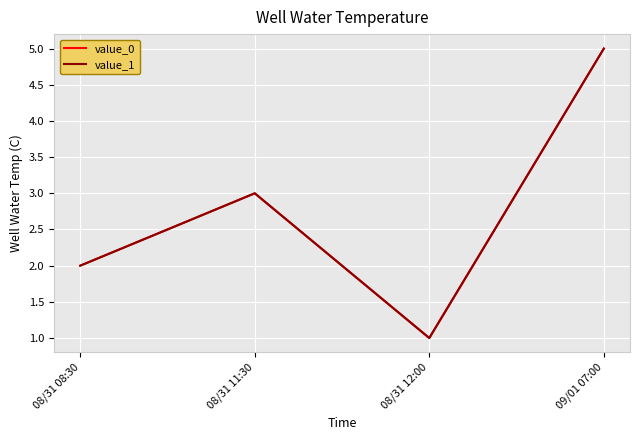

Does the chart display data point markers on the line(s)?

No